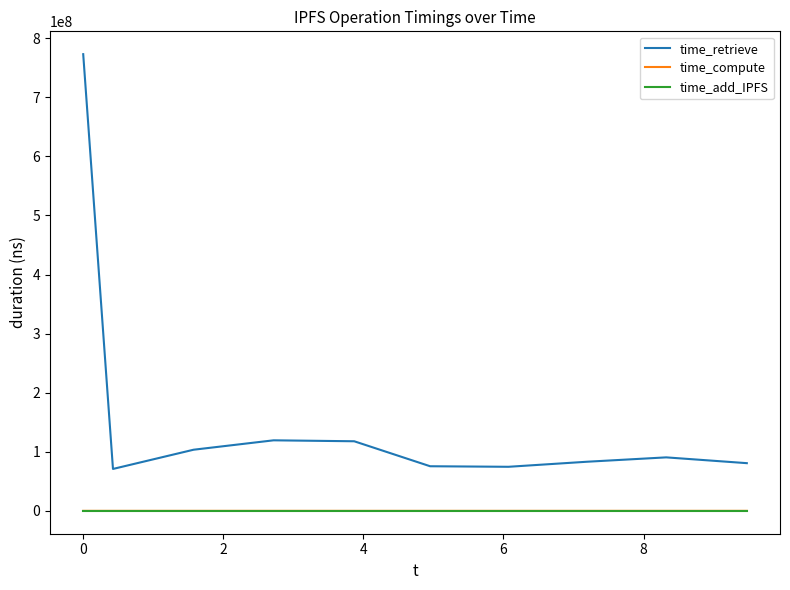

Which series has the largest total across all categories?

time_retrieve